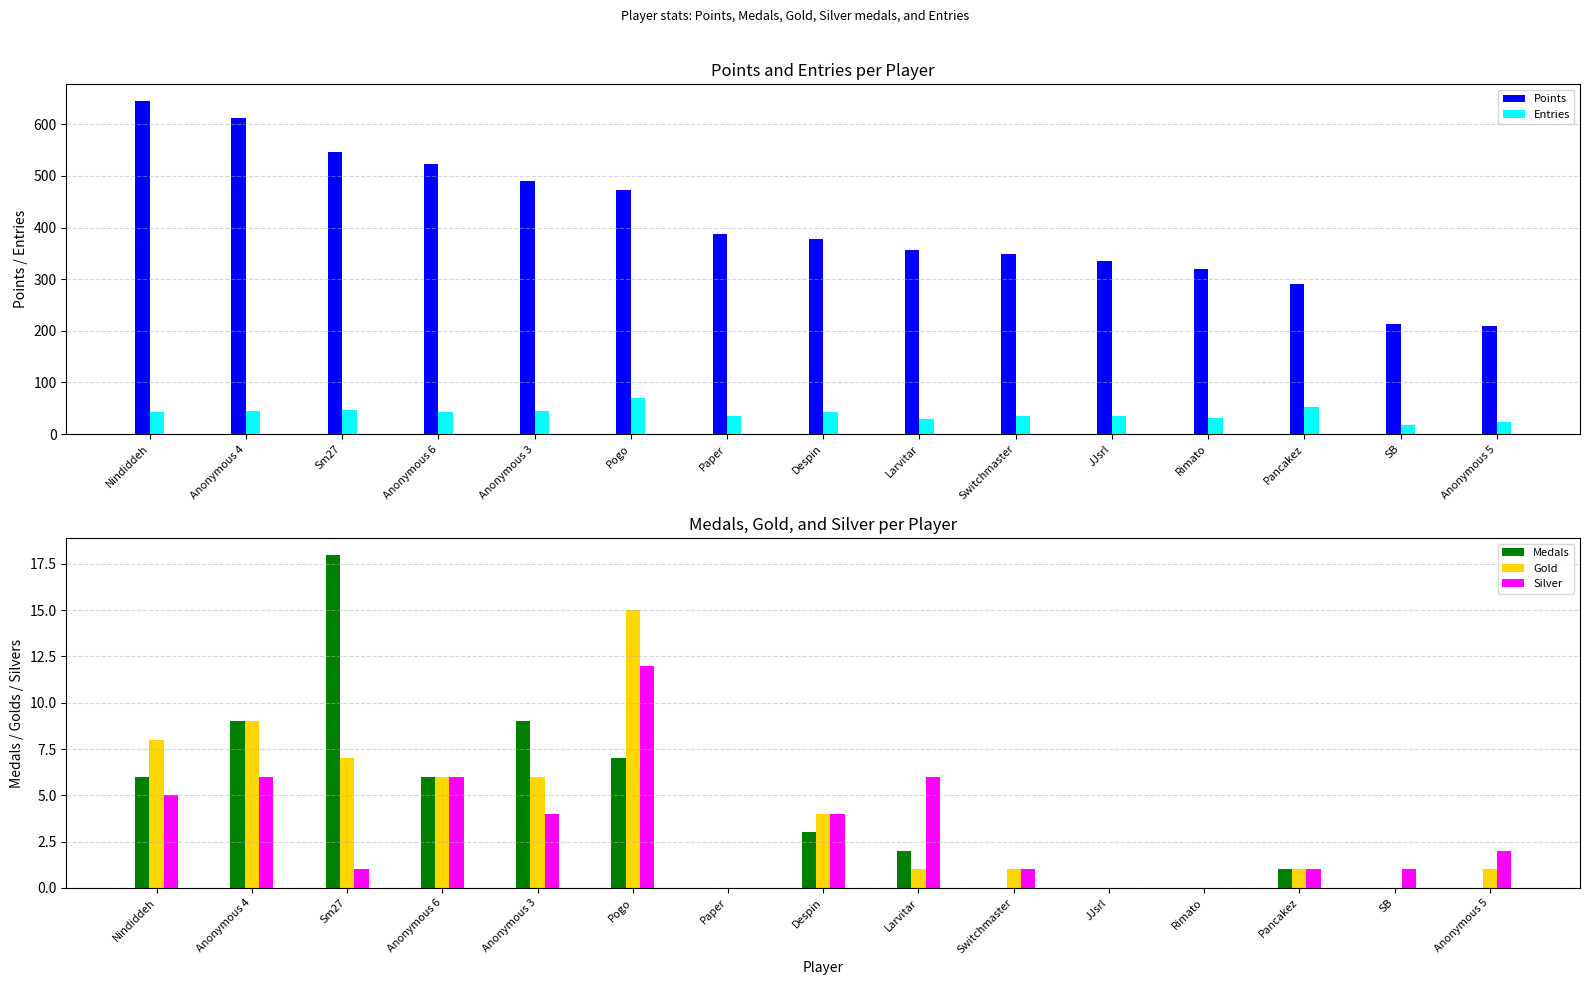

Does the chart contain any negative values?

No